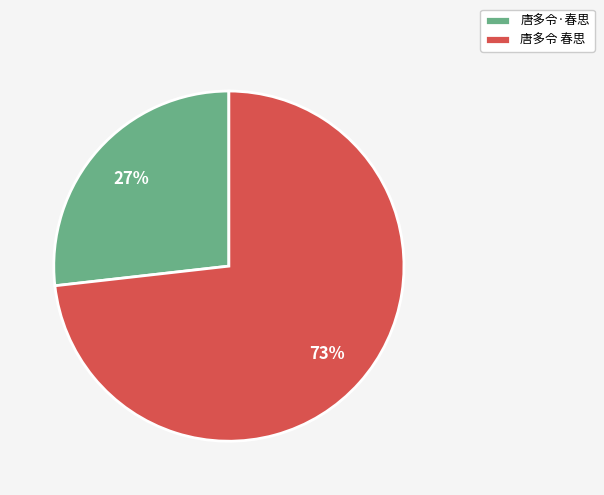

To the nearest percent, what percentage of the pie is 唐多令 春思?

73%